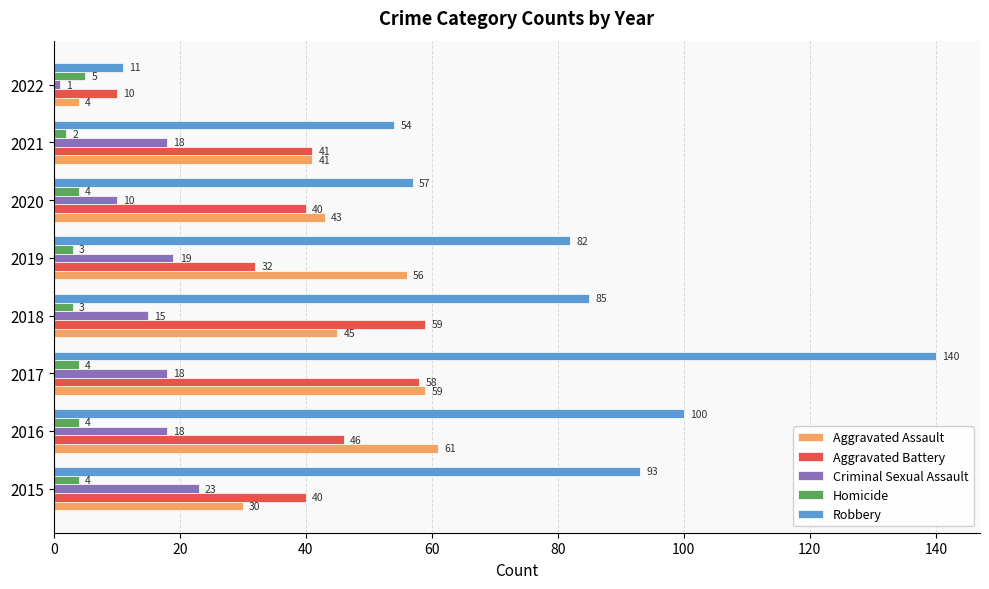

What are all the series names shown in the legend?

Aggravated Assault, Aggravated Battery, Criminal Sexual Assault, Homicide, Robbery